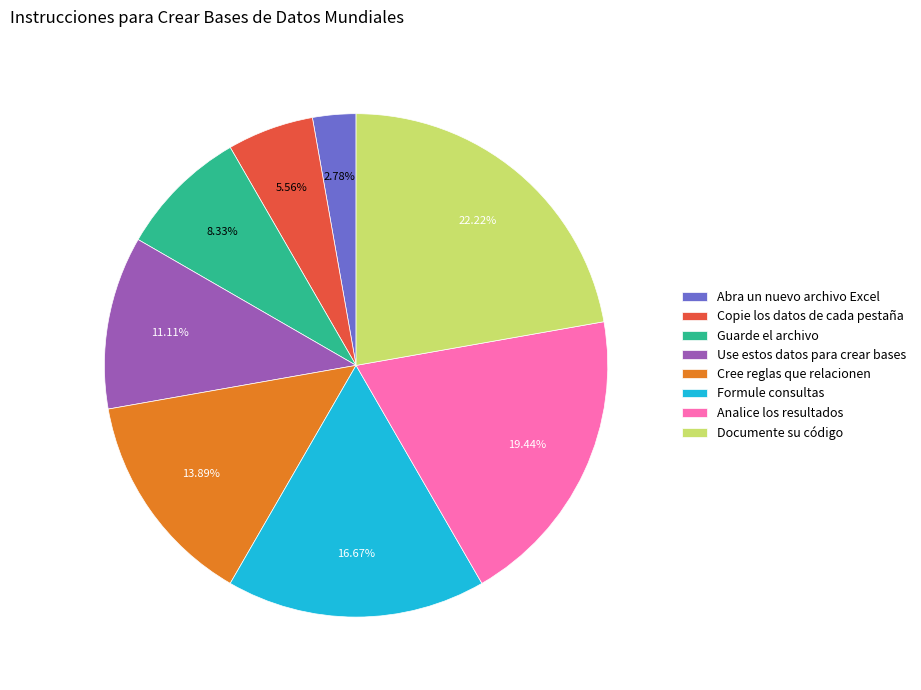

To the nearest percent, what percentage of the pie is Guarde el archivo?

8%